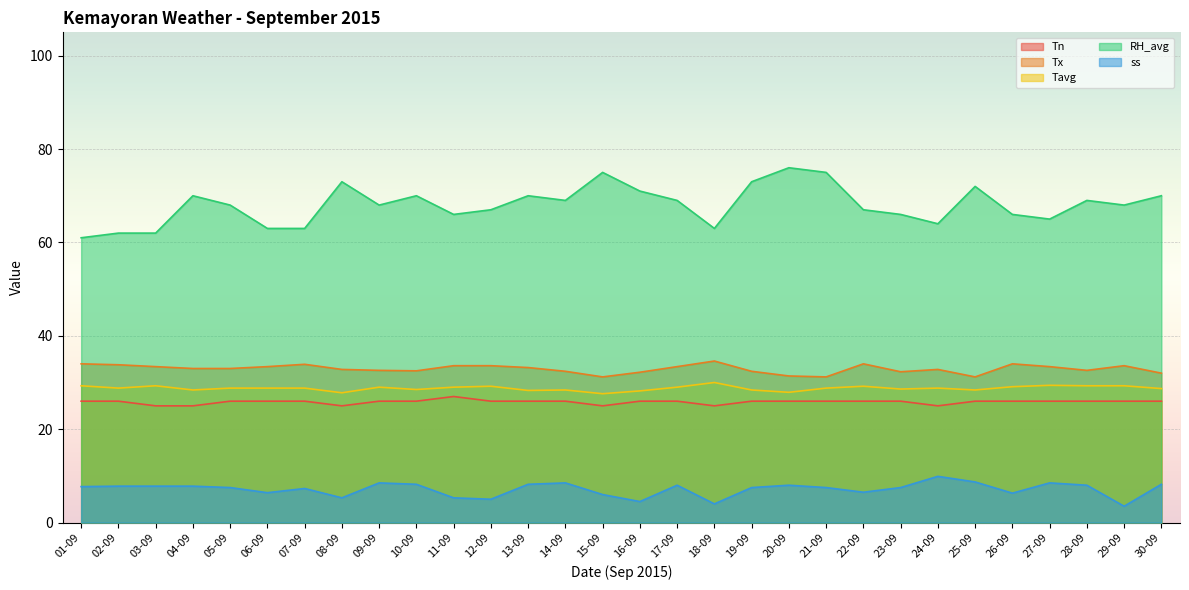

True or false: ss has a value of 14.3 at 09-09.

False